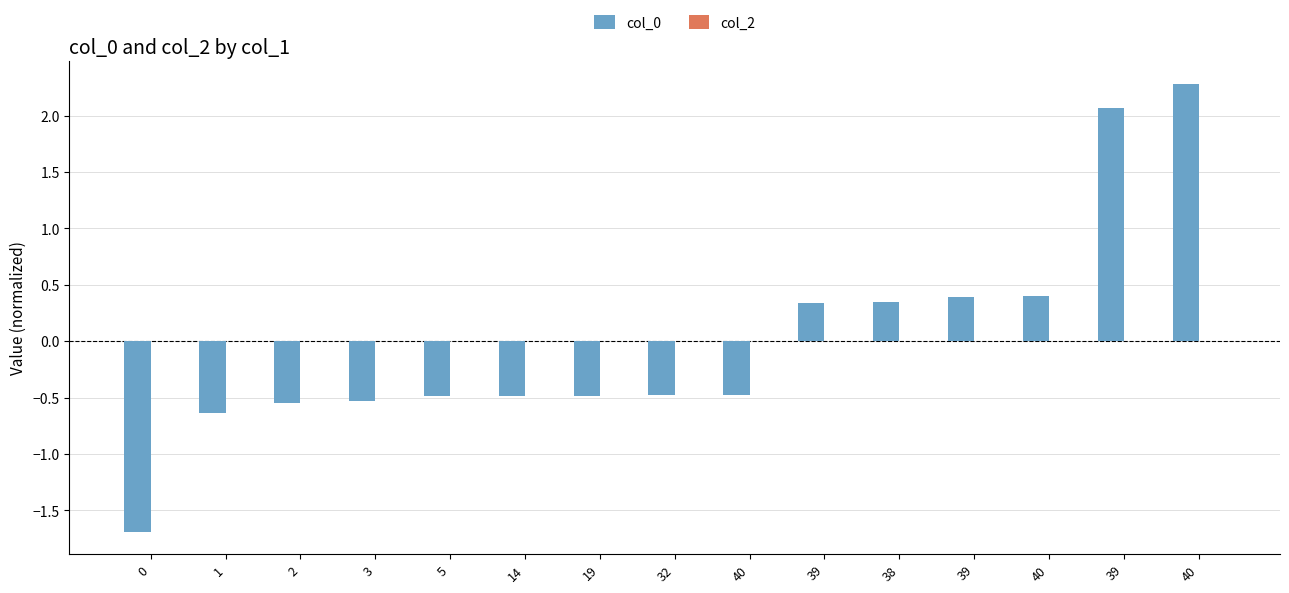

How many categories are shown in the chart?

15